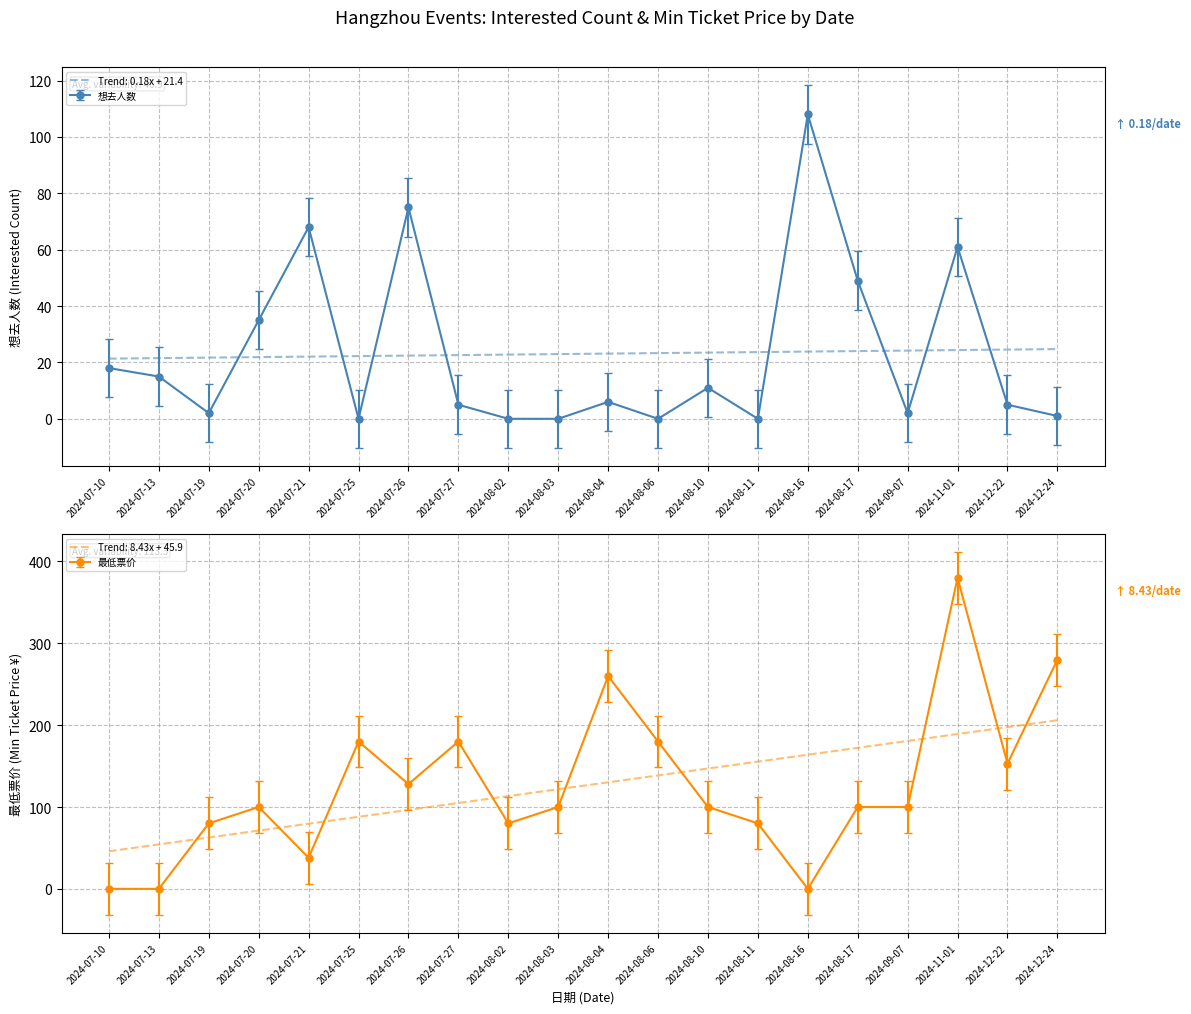

Reading left to right, what are all the values shown in this chart?

想去人数: 18	15	2	35	68	0	75	5	0	0	6	0	11	0	108	49	2	61	5	1
最低票价: 0	0	80	100	38	180	128	180	80	100	260	180	100	80	0	100	100	380	153	280